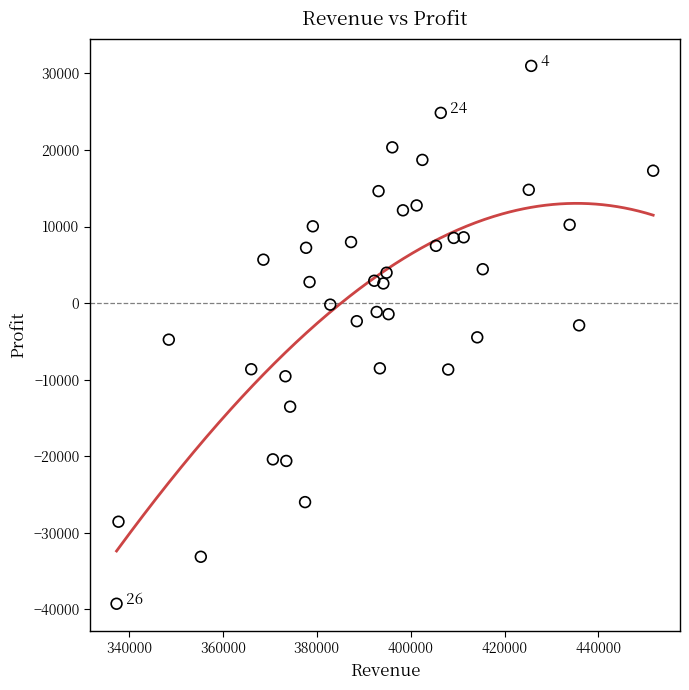

What is the range of X values (max minus min)?

114362.7